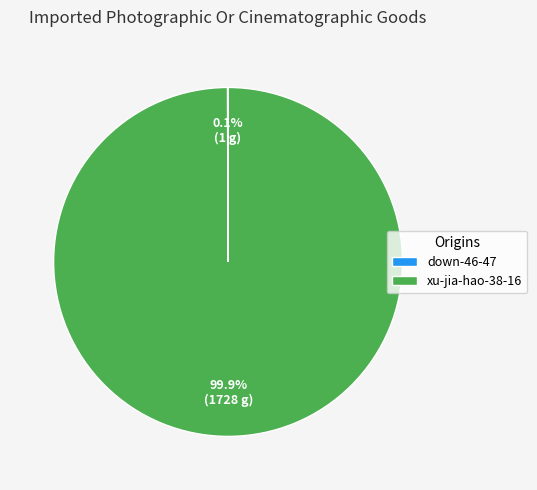

To the nearest percent, what is the average slice percentage?

50%